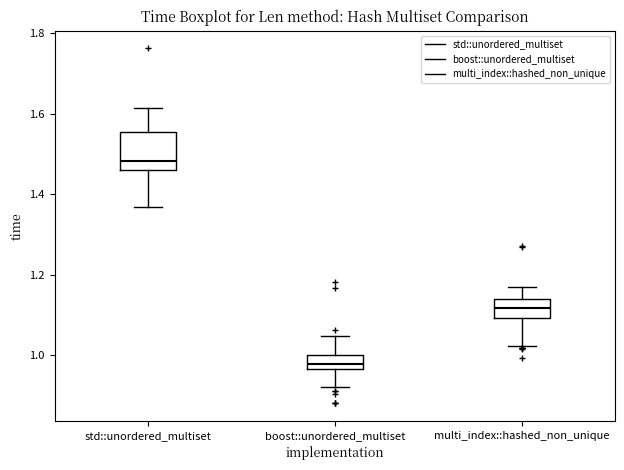

Reading left to right, transcribe this box plot: for each box, give where its median line is, the range the box spans, and where its two whiskers end, as read against the y-axis. The values are not printed on the chart, so give them approximately, as read against the axis.

std::unordered_multiset: median 1.48, box 1.46 to 1.56, whiskers 1.36 to 1.62
boost::unordered_multiset: median 0.98, box 0.96 to 1.00, whiskers 0.92 to 1.04
multi_index::hashed_non_unique: median 1.12, box 1.10 to 1.14, whiskers 1.02 to 1.16